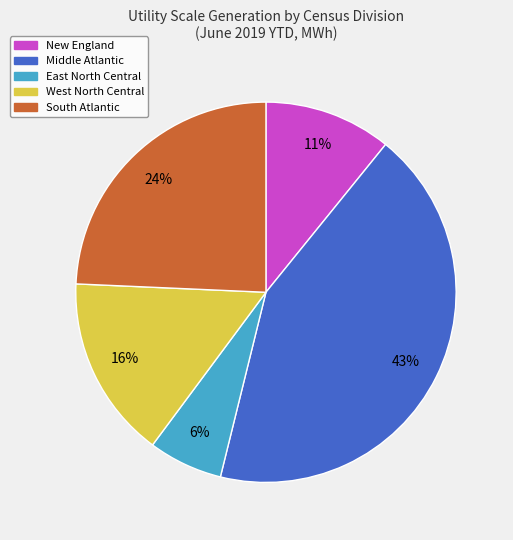

Combined, do South Atlantic and East North Central account for over 50%?

No